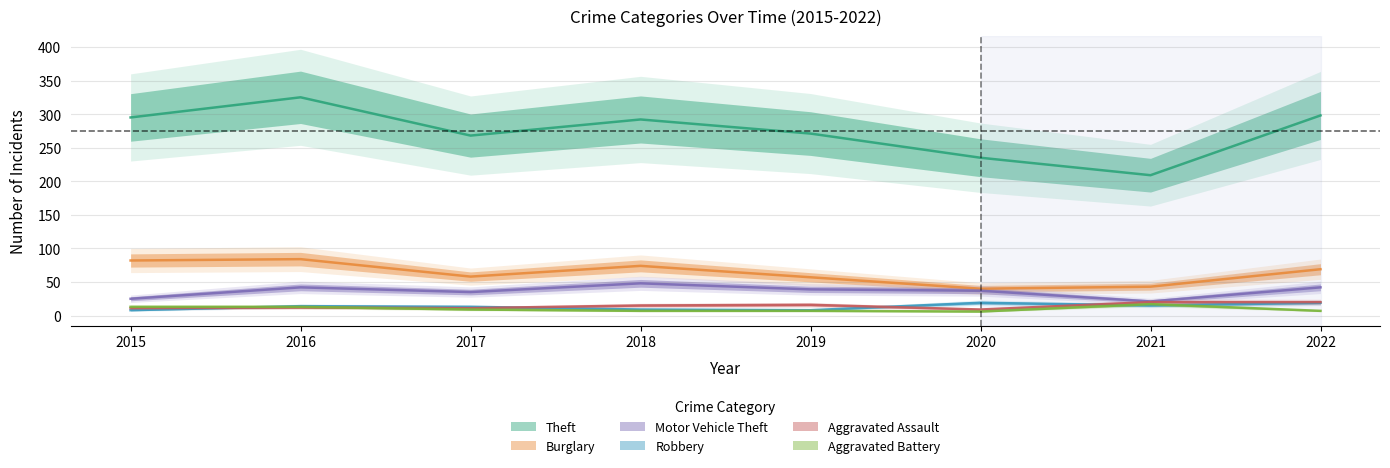

How many lines are shown in the chart?

6